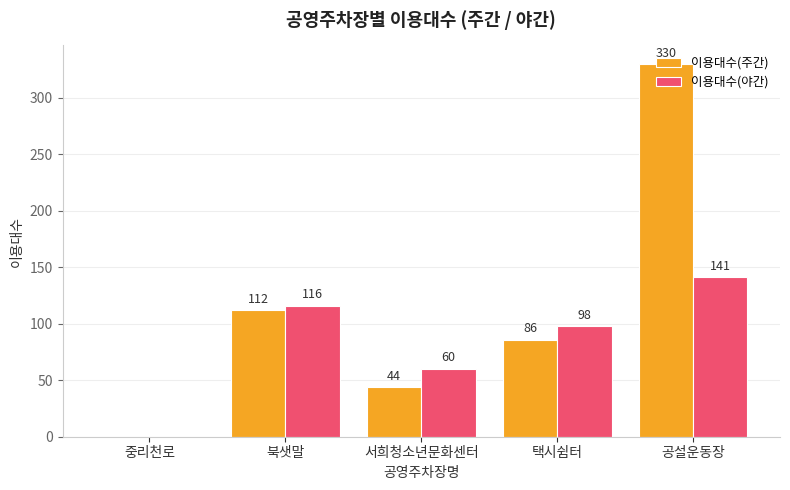

Which series has the largest total across all categories?

이용대수(주간)